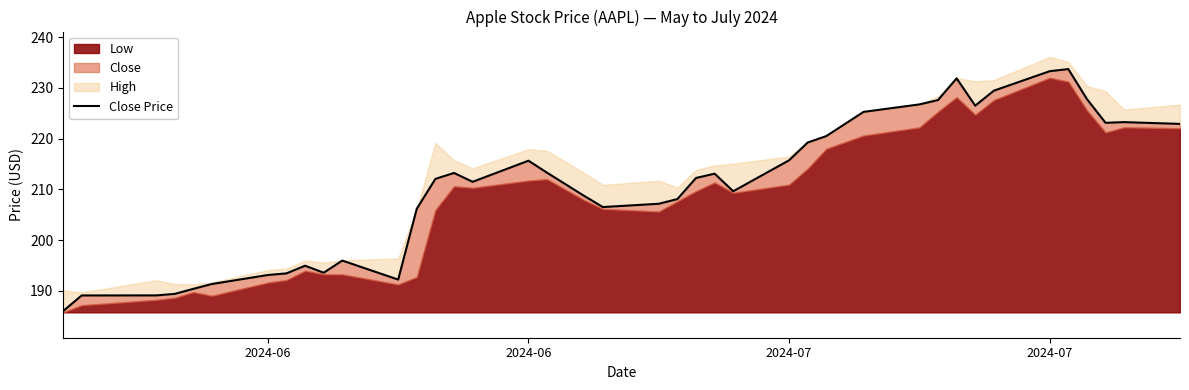

Which category has the lowest value across all series?

2024-06